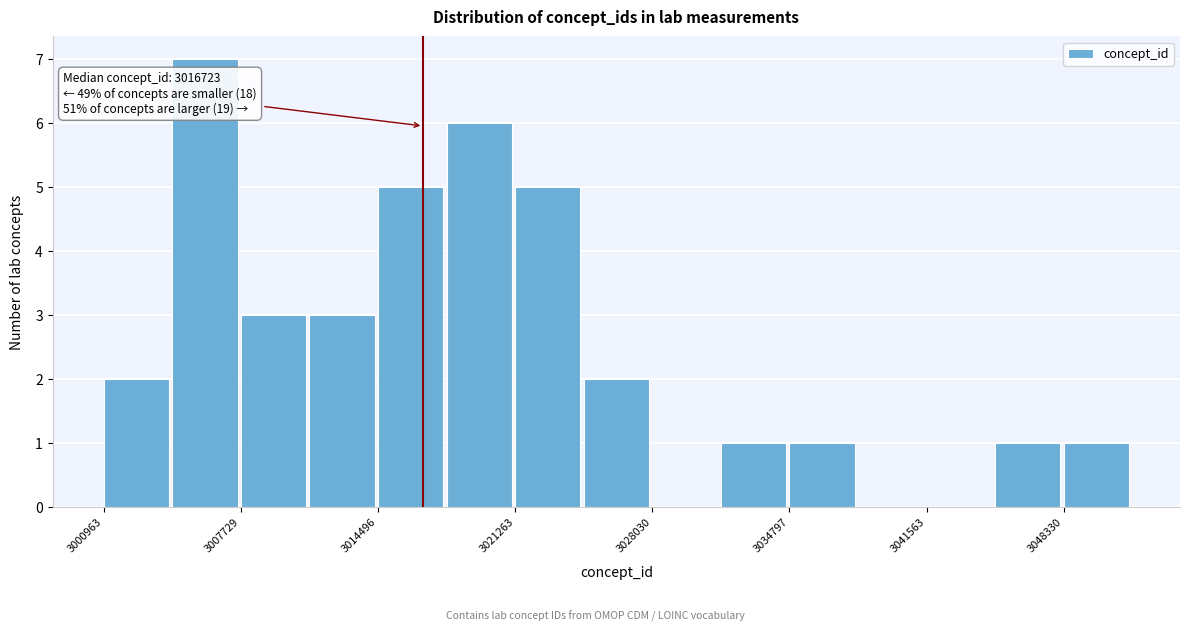

Read against the x-axis, roughly where is the centre of the tallest bar?

3006000